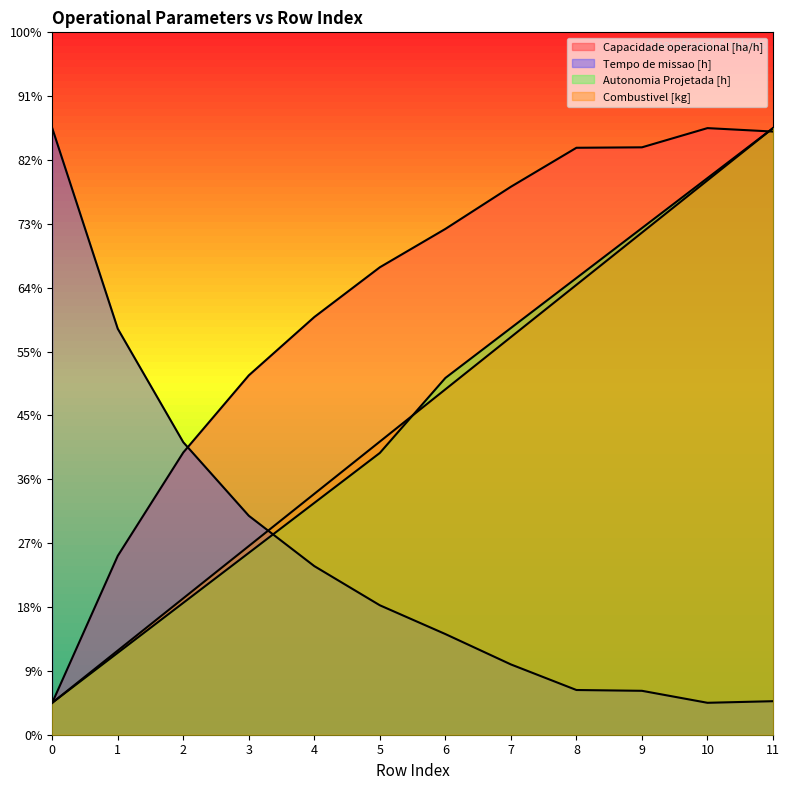

What is the average value of the Autonomia Projetada [h] series?

10.0